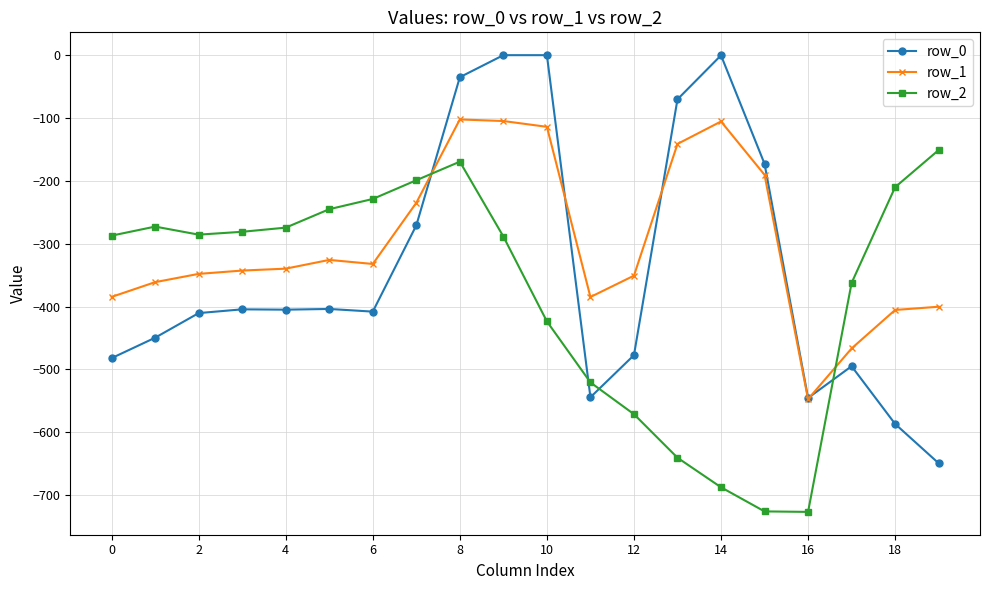

Rank the series by their average value, from highest to lowest.

row_1, row_0, row_2